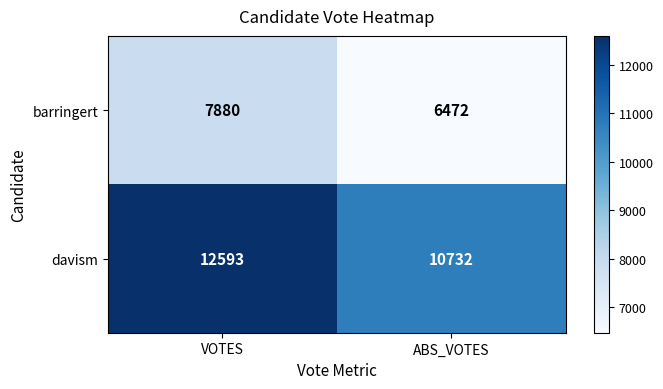

Which label corresponds to the smallest value in the chart?

ABS_VOTES